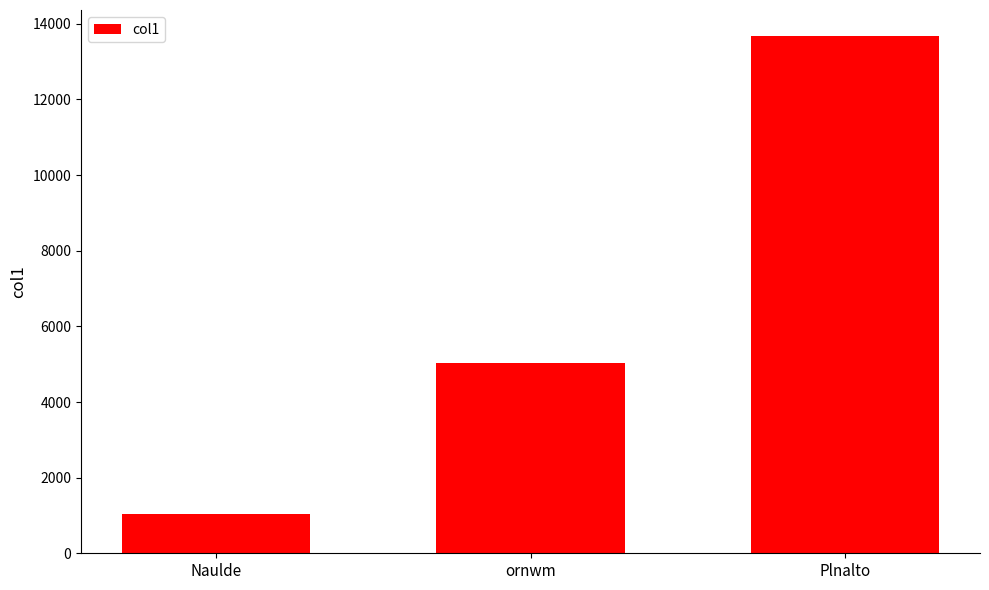

Reading left to right, list all the values displayed in this chart.

Naulde=1034.0	ornwm=5042.0	Plnalto=13681.3